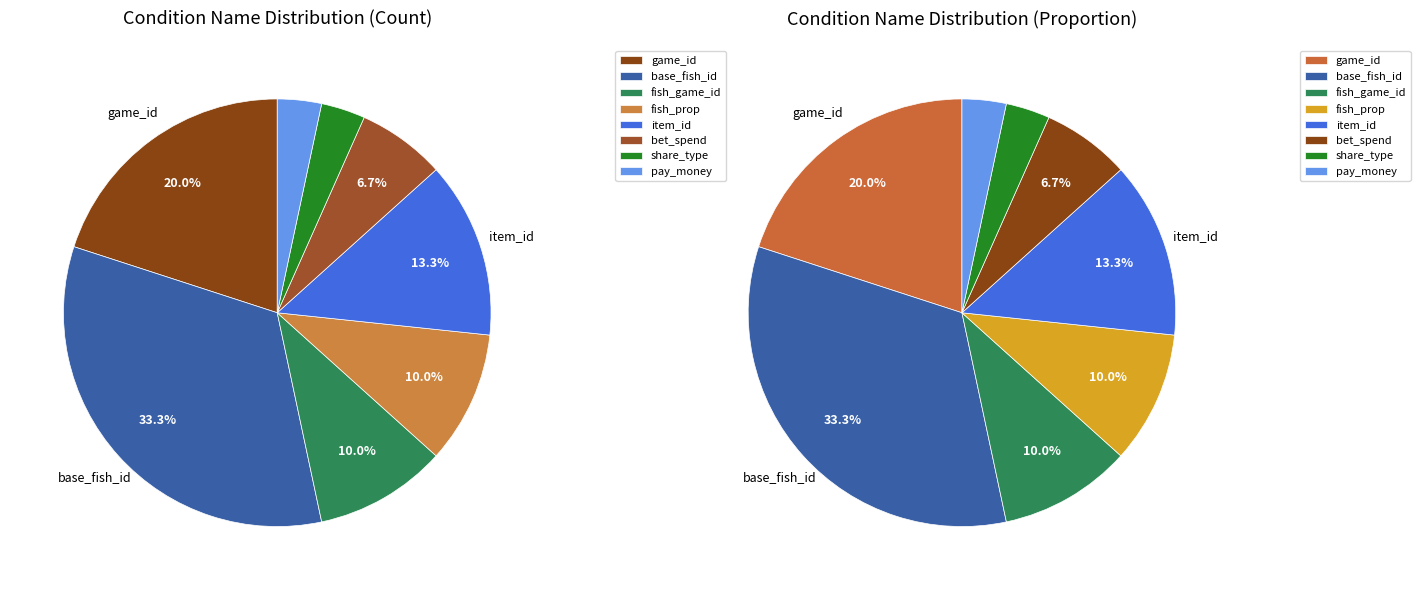

How many slices are in this pie chart?

8